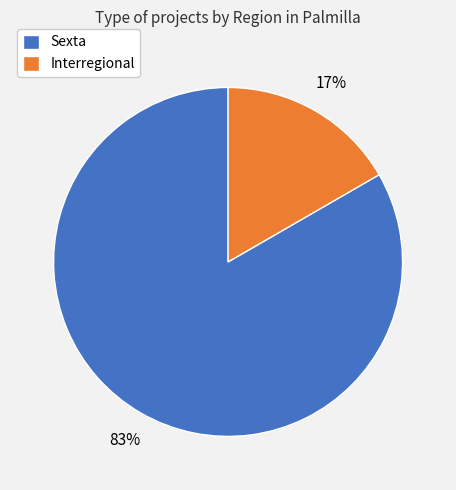

What is the ratio of the value at Interregional to the value at Sexta?

0.2